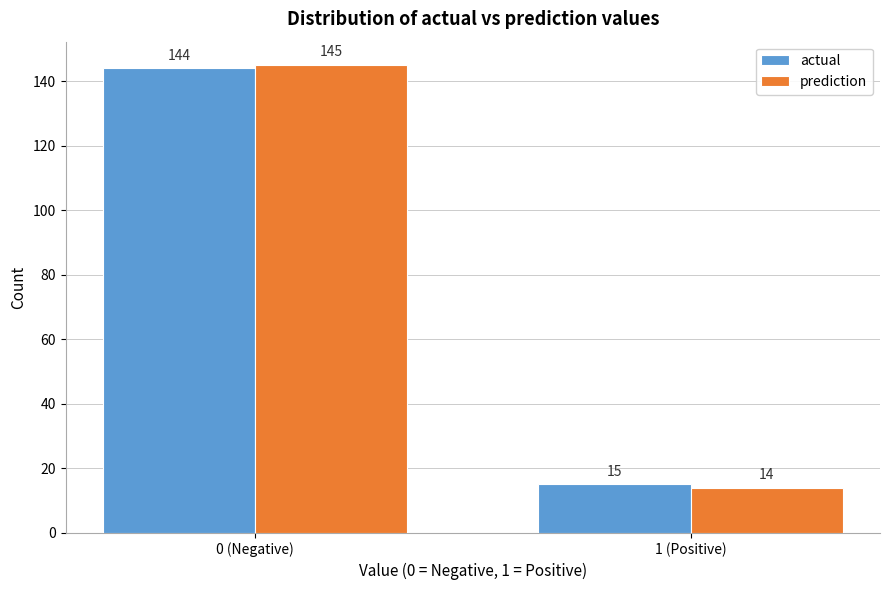

Reading right to left, transcribe all the data shown in this chart.

actual: 15	144
prediction: 14	145